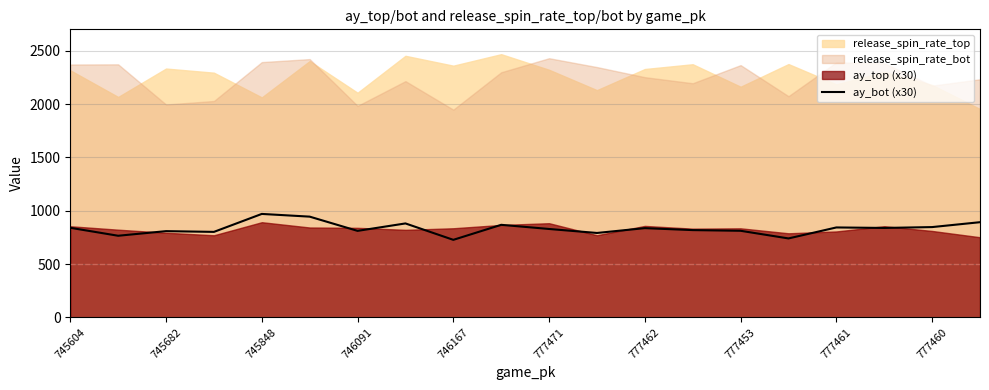

What is the lowest value of the ay_bot (x30) series?

727.0